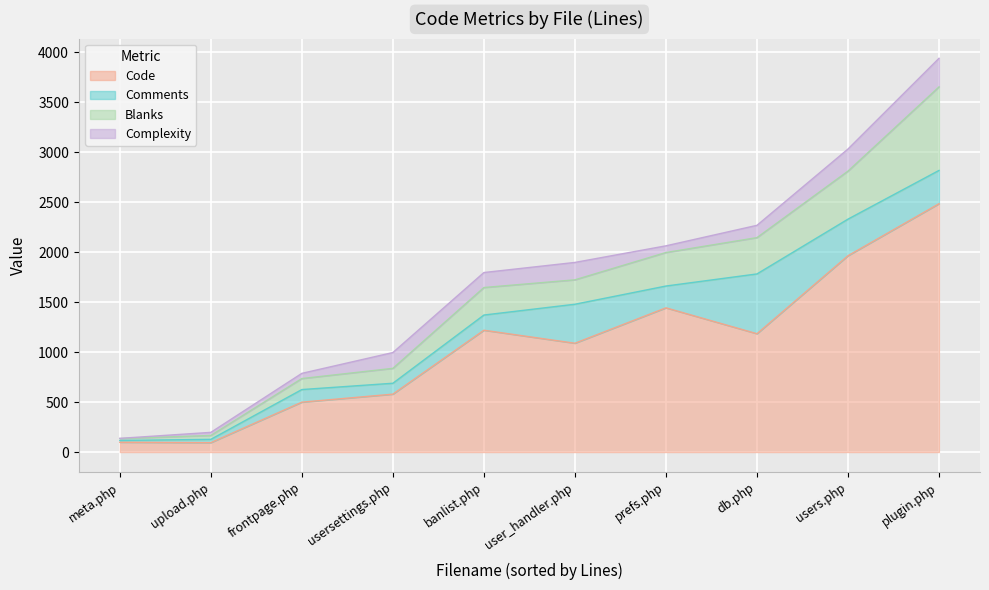

At how many categories does at least one series exceed 860?

6